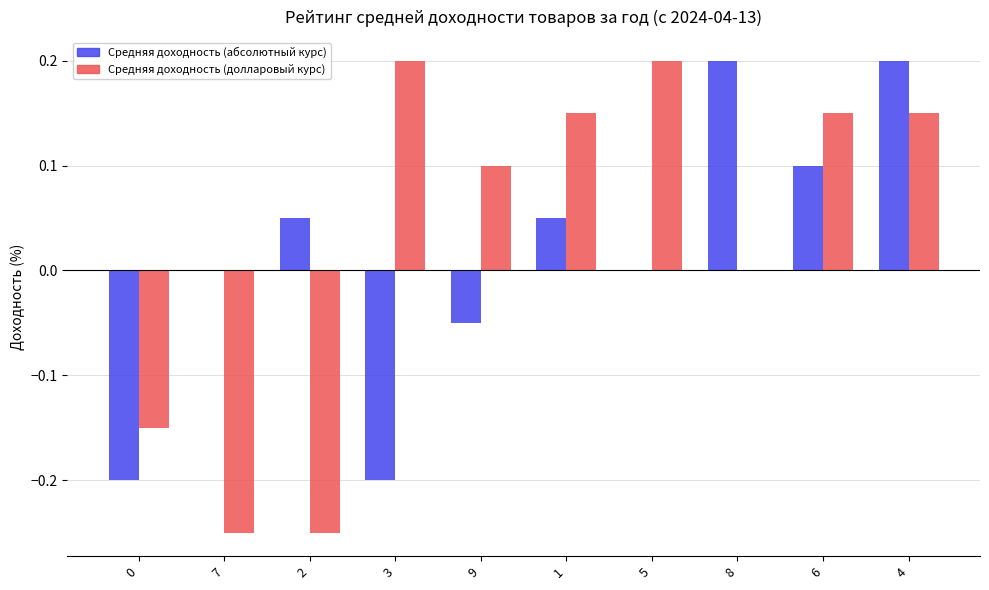

At which category is the sum across all series the highest?

4